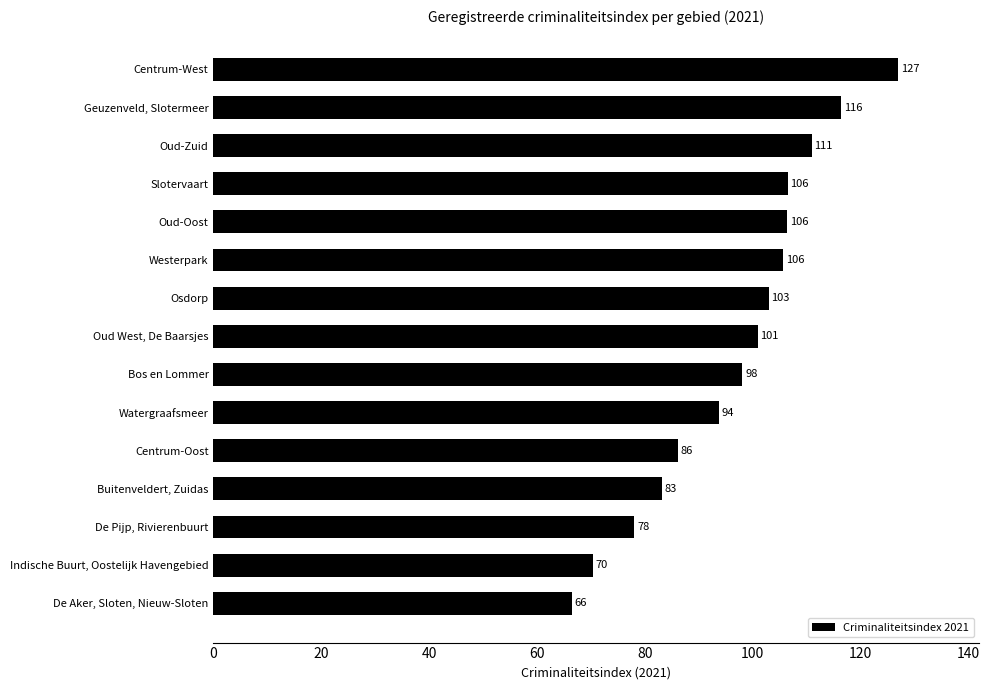

Are the bars grouped side by side (vs. stacked)?

No